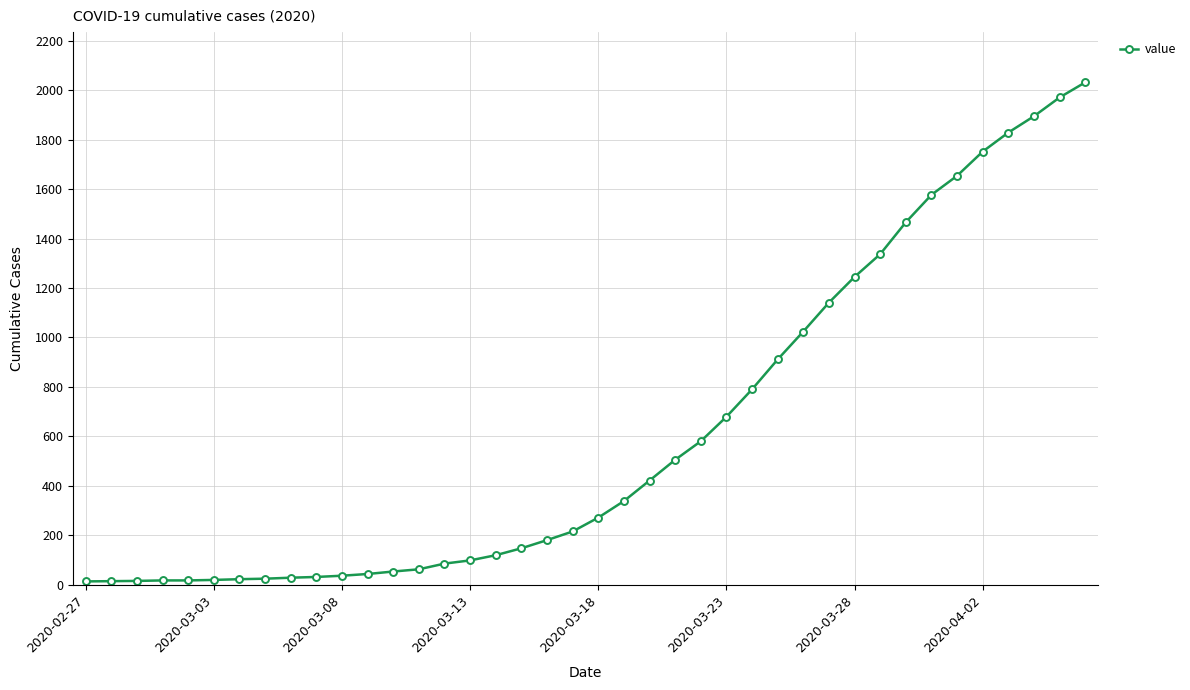

What is the difference between the second highest and second lowest values?

1957